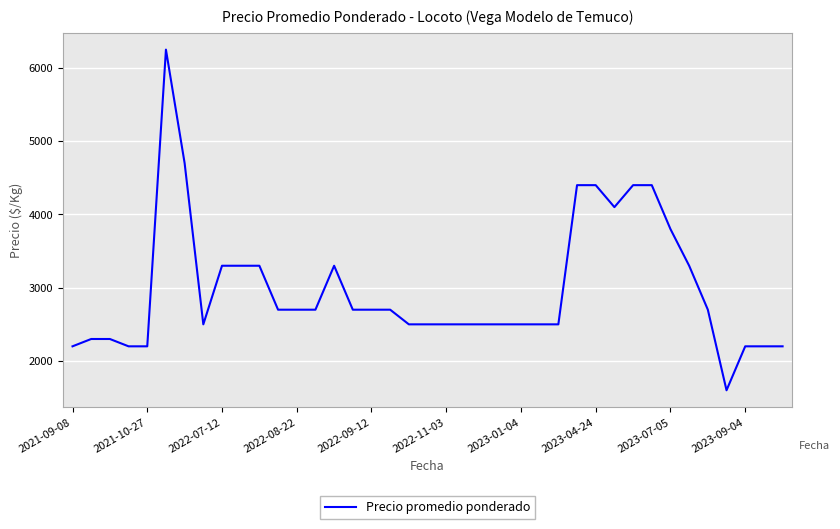

What is the smallest value displayed?

1600